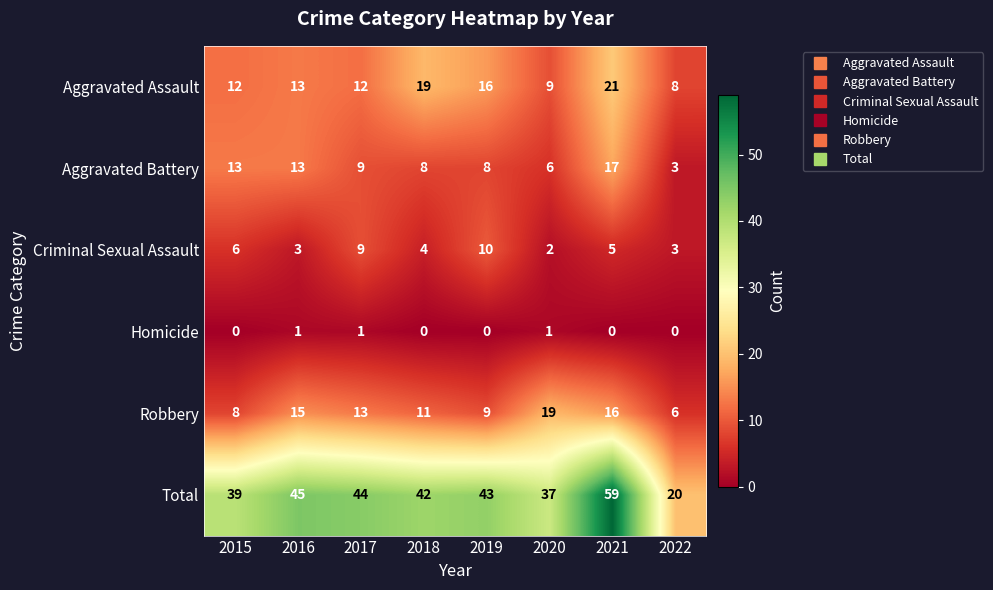

What is the difference between the second highest and second lowest values in the Aggravated Assault series?

10